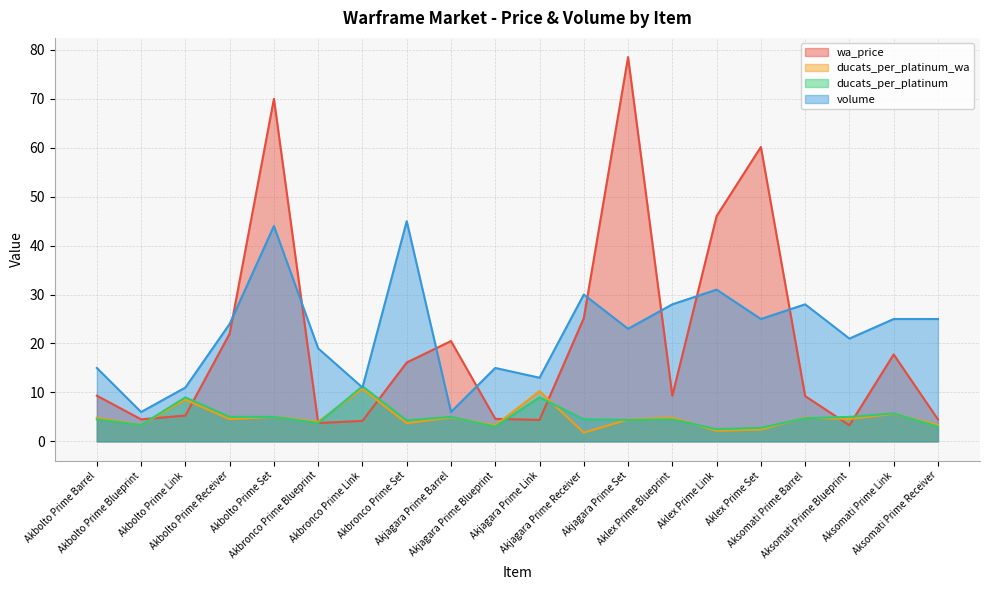

Reading left to right, extract all data points from this chart.

wa_price: Akbolto Prime Barrel=9.3	Akbolto Prime Blueprint=4.5	Akbolto Prime Link=5.3	Akbolto Prime Receiver=22.0	Akbolto Prime Set=70.0	Akbronco Prime Blueprint=3.7	Akbronco Prime Link=4.2	Akbronco Prime Set=16.1	Akjagara Prime Barrel=20.5	Akjagara Prime Blueprint=4.6	Akjagara Prime Link=4.4	Akjagara Prime Receiver=25.2	Akjagara Prime Set=78.5	Aklex Prime Blueprint=9.3	Aklex Prime Link=46.0	Aklex Prime Set=60.2	Aksomati Prime Barrel=9.2	Aksomati Prime Blueprint=3.3	Aksomati Prime Link=17.8	Aksomati Prime Receiver=4.5
ducats_per_platinum_wa: Akbolto Prime Barrel=4.8	Akbolto Prime Blueprint=3.3	Akbolto Prime Link=8.5	Akbolto Prime Receiver=4.5	Akbolto Prime Set=5.0	Akbronco Prime Blueprint=4.0	Akbronco Prime Link=10.8	Akbronco Prime Set=3.7	Akjagara Prime Barrel=4.9	Akjagara Prime Blueprint=3.3	Akjagara Prime Link=10.3	Akjagara Prime Receiver=1.8	Akjagara Prime Set=4.5	Aklex Prime Blueprint=4.8	Aklex Prime Link=2.2	Aklex Prime Set=2.4	Aksomati Prime Barrel=4.9	Aksomati Prime Blueprint=4.6	Aksomati Prime Link=5.6	Aksomati Prime Receiver=3.4
ducats_per_platinum: Akbolto Prime Barrel=4.5	Akbolto Prime Blueprint=3.3	Akbolto Prime Link=9.0	Akbolto Prime Receiver=5.0	Akbolto Prime Set=5.0	Akbronco Prime Blueprint=3.8	Akbronco Prime Link=11.2	Akbronco Prime Set=4.3	Akjagara Prime Barrel=5.0	Akjagara Prime Blueprint=3.0	Akjagara Prime Link=9.0	Akjagara Prime Receiver=4.5	Akjagara Prime Set=4.4	Aklex Prime Blueprint=4.5	Aklex Prime Link=2.5	Aklex Prime Set=2.8	Aksomati Prime Barrel=4.7	Aksomati Prime Blueprint=5.0	Aksomati Prime Link=5.7	Aksomati Prime Receiver=3.0
volume: Akbolto Prime Barrel=15.0	Akbolto Prime Blueprint=6.0	Akbolto Prime Link=11.0	Akbolto Prime Receiver=24.0	Akbolto Prime Set=44.0	Akbronco Prime Blueprint=19.0	Akbronco Prime Link=11.0	Akbronco Prime Set=45.0	Akjagara Prime Barrel=6.0	Akjagara Prime Blueprint=15.0	Akjagara Prime Link=13.0	Akjagara Prime Receiver=30.0	Akjagara Prime Set=23.0	Aklex Prime Blueprint=28.0	Aklex Prime Link=31.0	Aklex Prime Set=25.0	Aksomati Prime Barrel=28.0	Aksomati Prime Blueprint=21.0	Aksomati Prime Link=25.0	Aksomati Prime Receiver=25.0